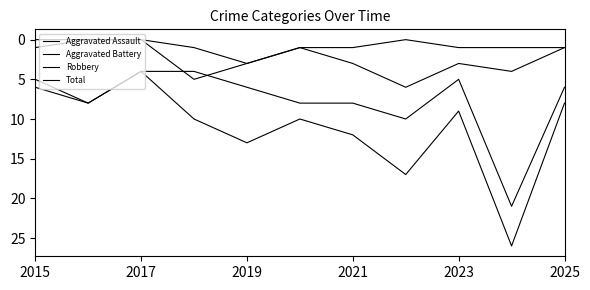

At which label does Aggravated Battery first exceed 3?

2021